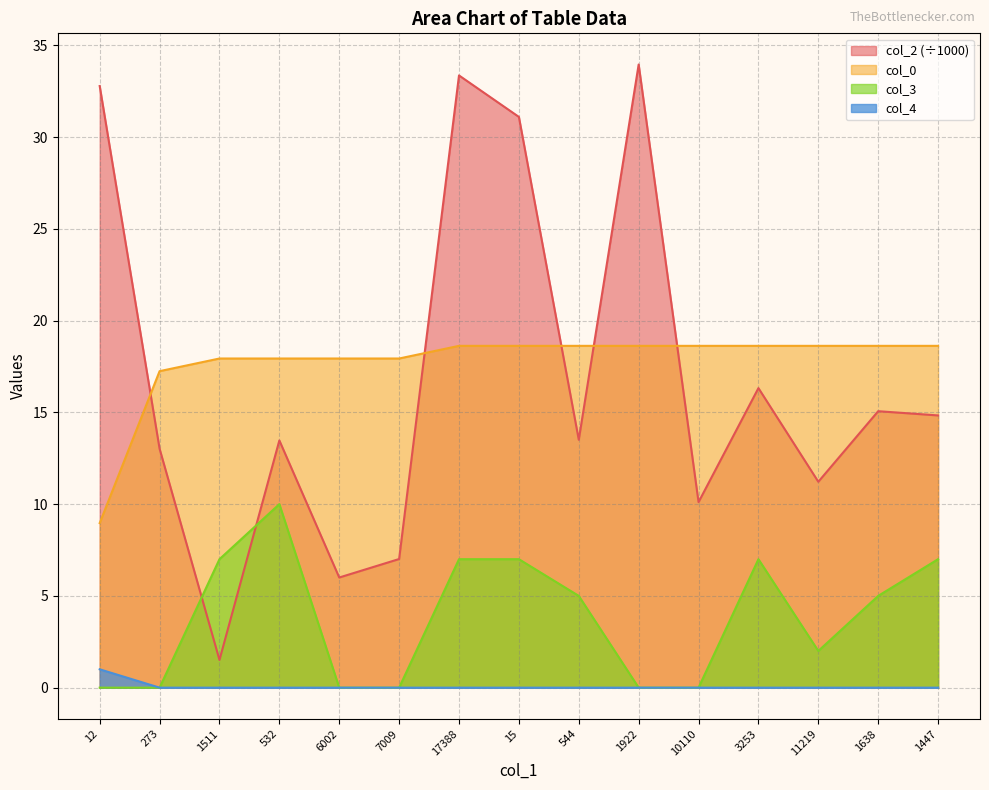

At how many categories does at least one series exceed 30?

4